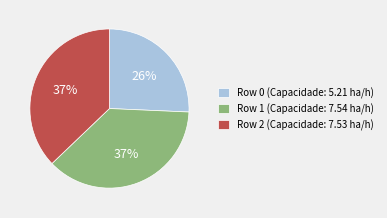

To the nearest percent, what portion does Row 1 (Capacidade: 7.54 ha/h) represent?

37%